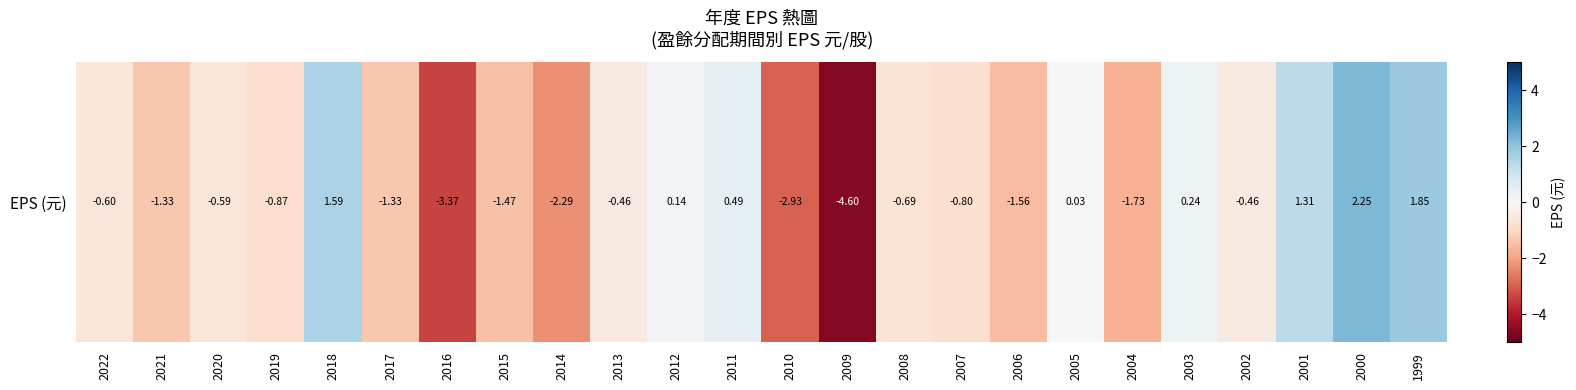

Is it true that the value at 2009 is -8.0?

False